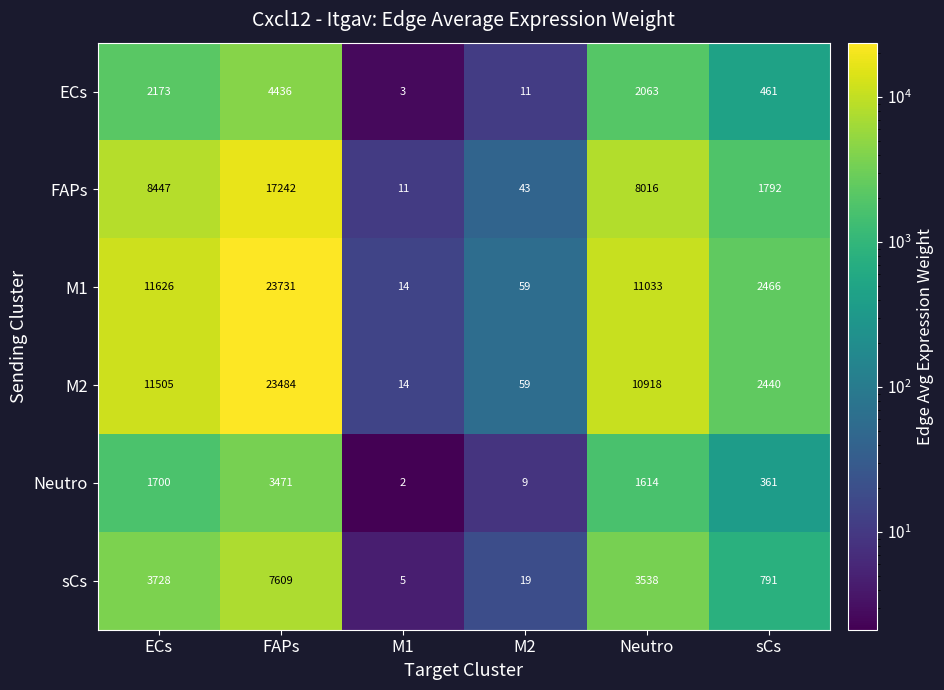

Which series has the largest range (max minus min)?

M1